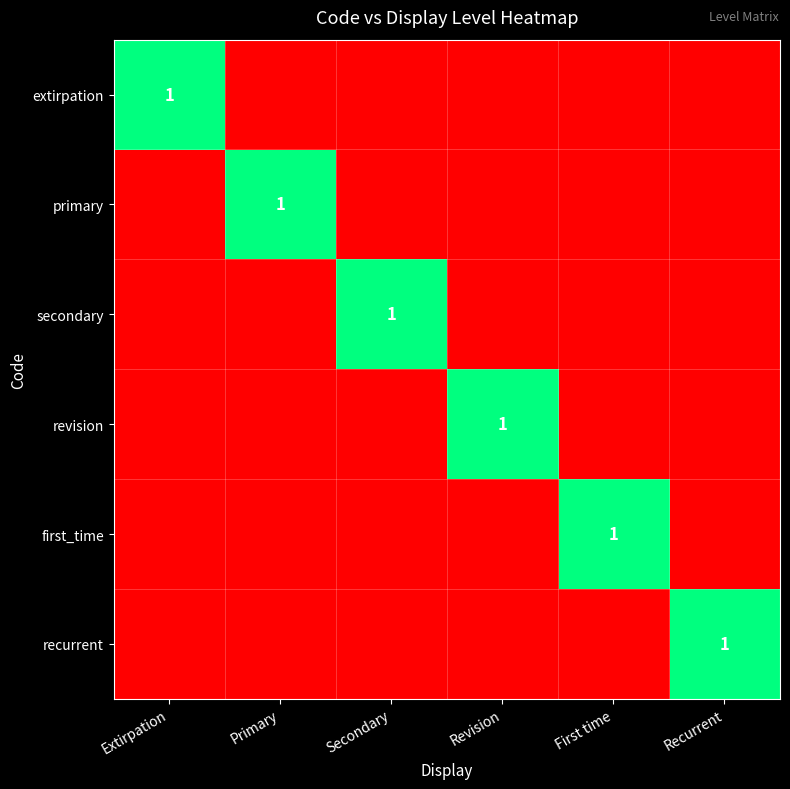

What is the difference between the highest and lowest values at Secondary?

1